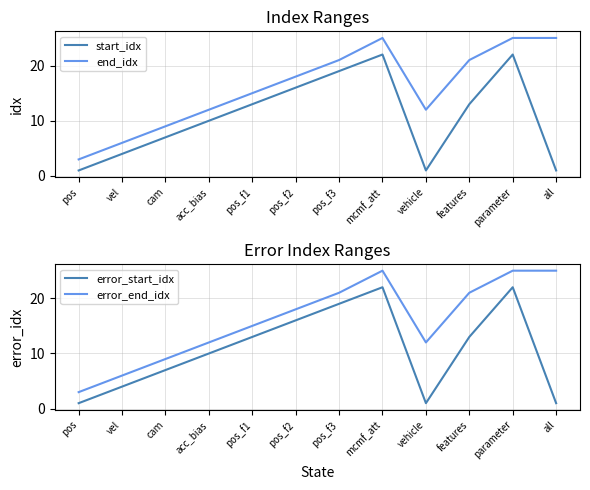

How many end_idx values are between 12 and 25?

9